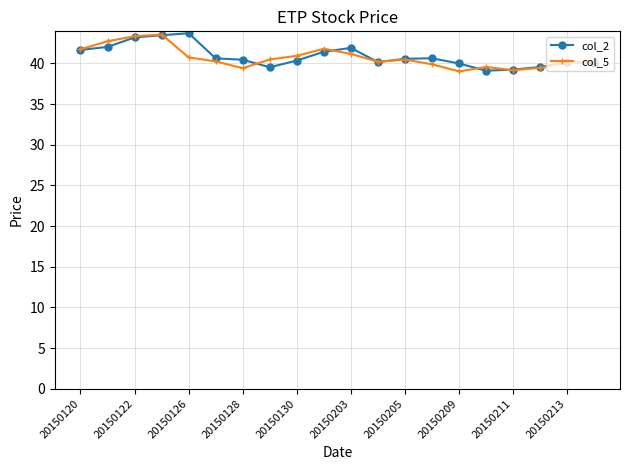

What are all the series names shown in the legend?

col_2, col_5